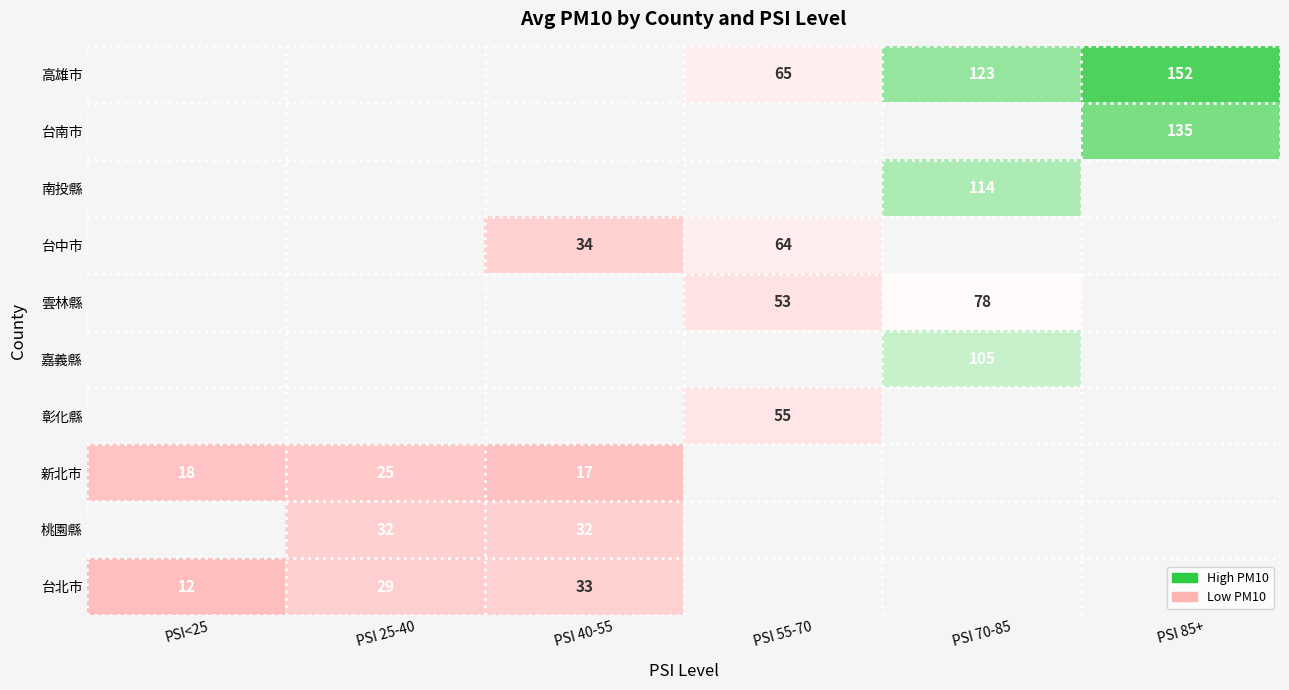

Is it true that 新北市 equals 27 at PSI<25?

False